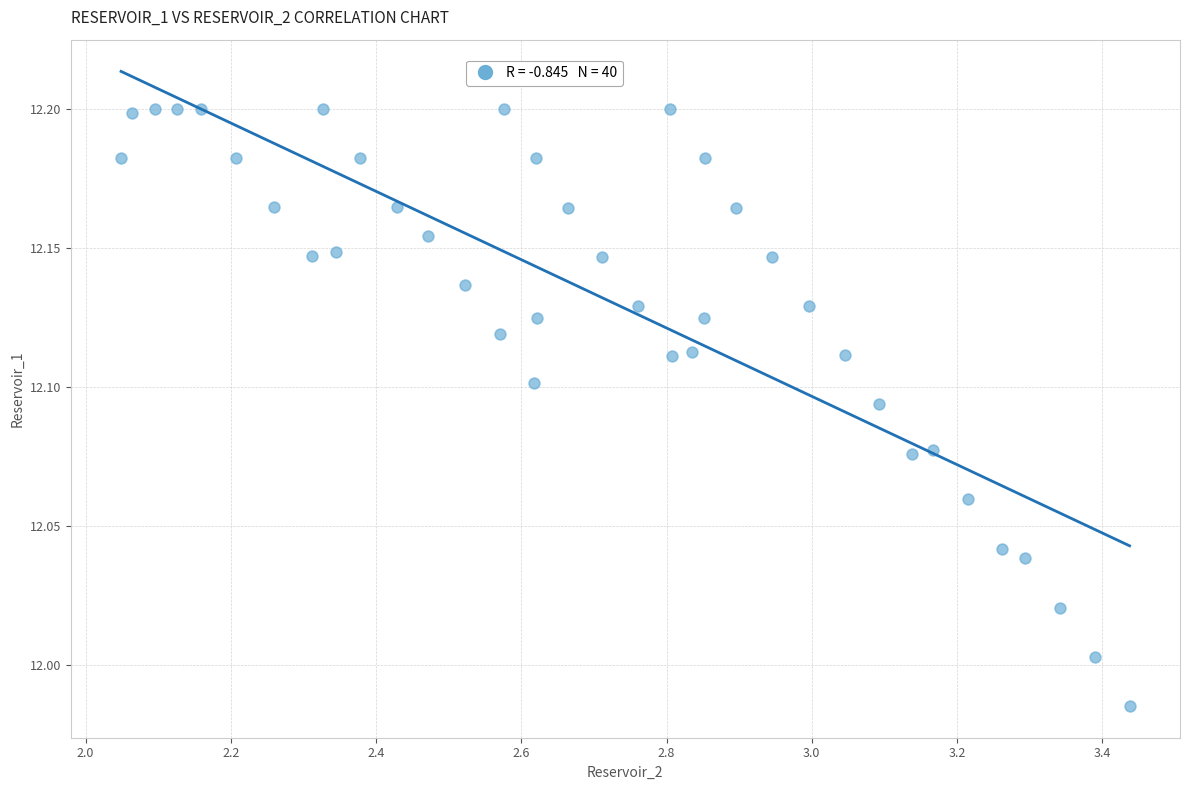

What is the range of X values (max minus min)?

1.4